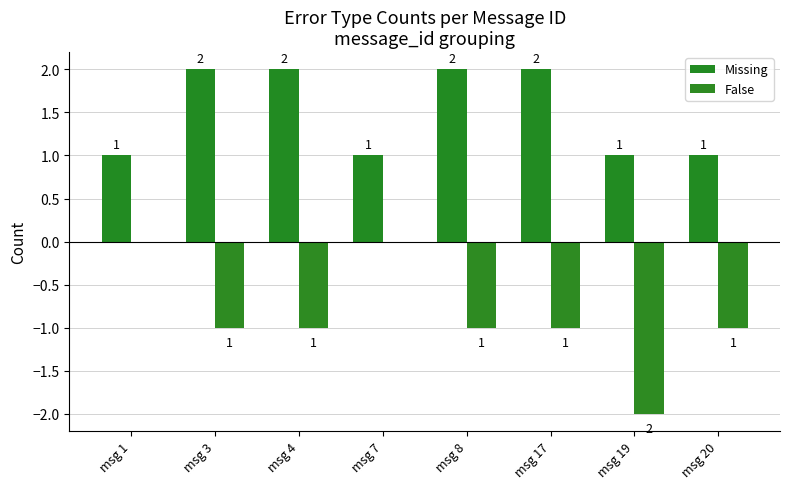

How many categories are shown in the chart?

8